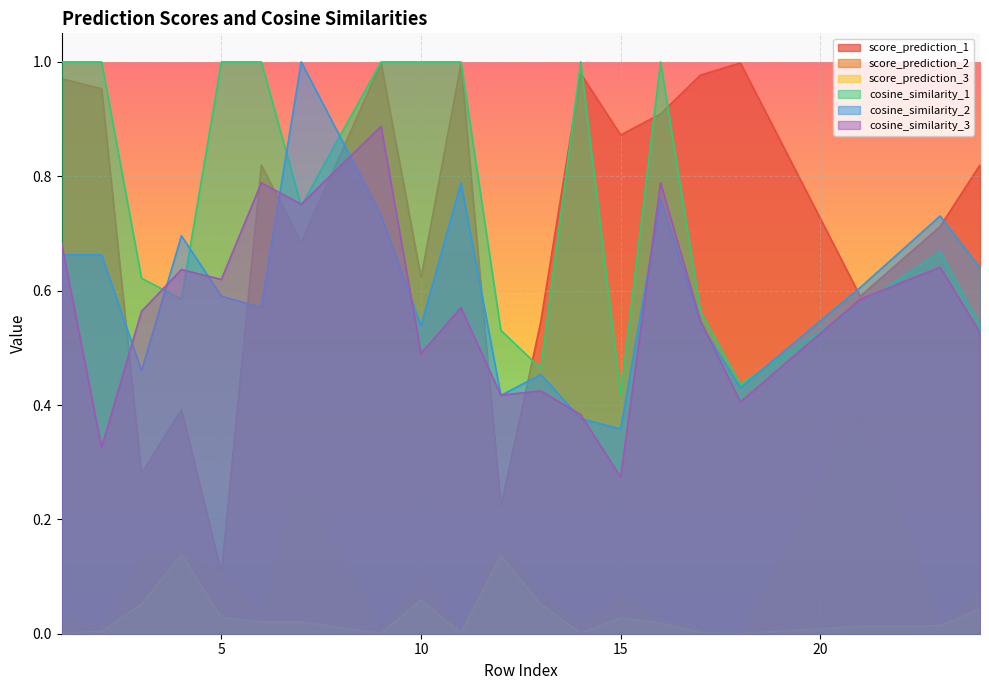

True or false: score_prediction_1 and score_prediction_2 intersect in this chart.

False